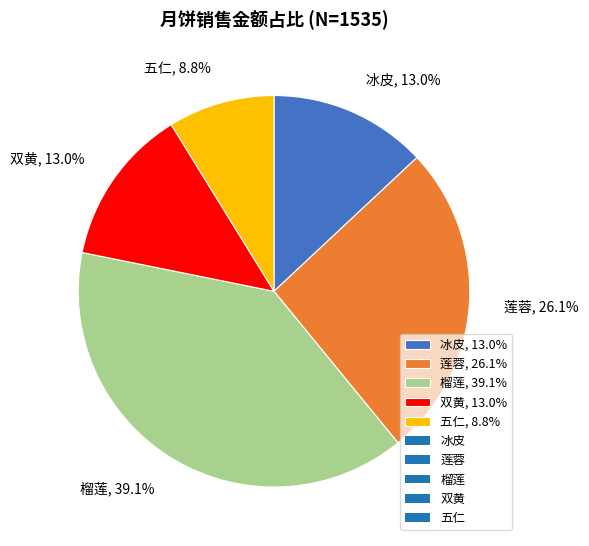

To the nearest percent, what is the combined percentage of 双黄 and 榴莲?

52%